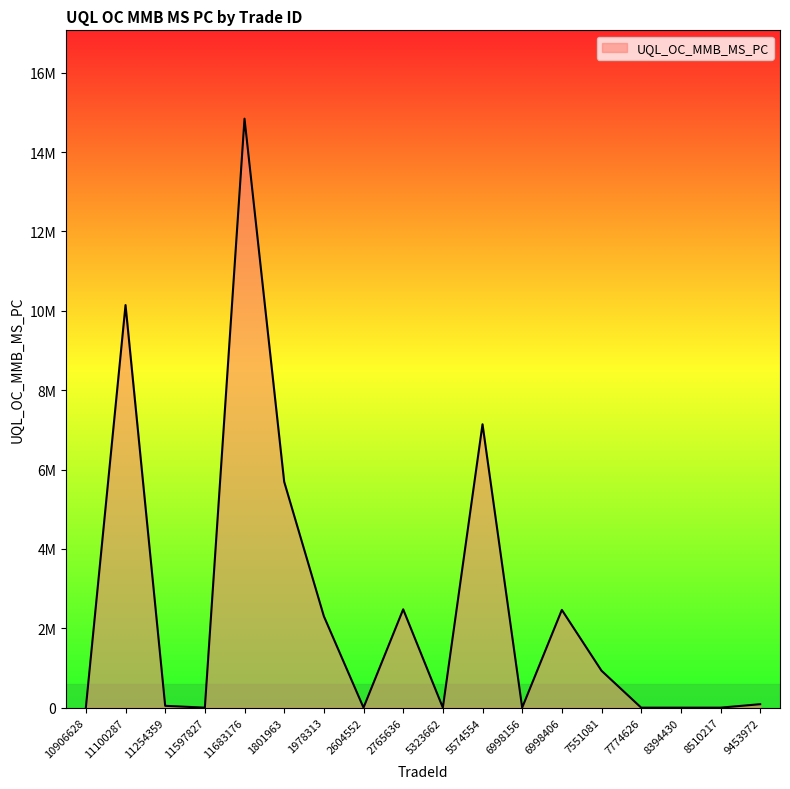

Does the chart have visible grid lines?

No